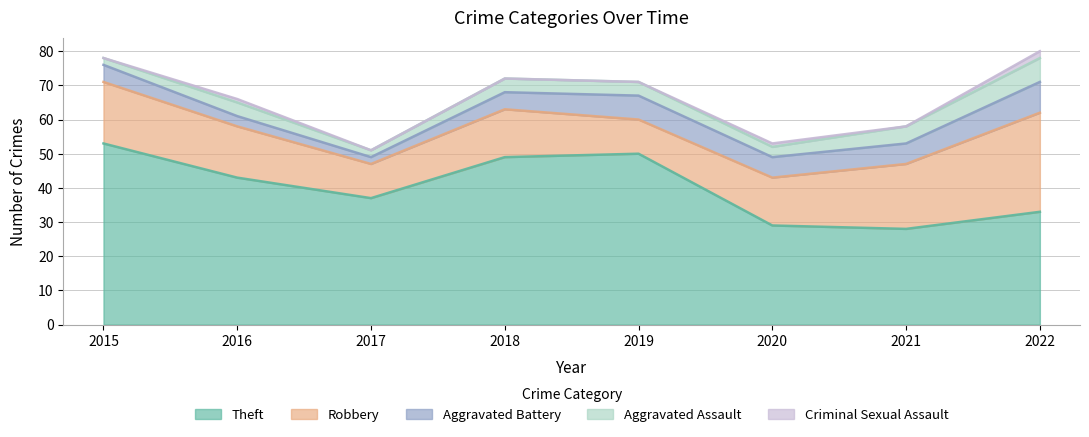

Rank the series by their maximum value, from lowest to highest.

Criminal Sexual Assault, Aggravated Assault, Aggravated Battery, Robbery, Theft